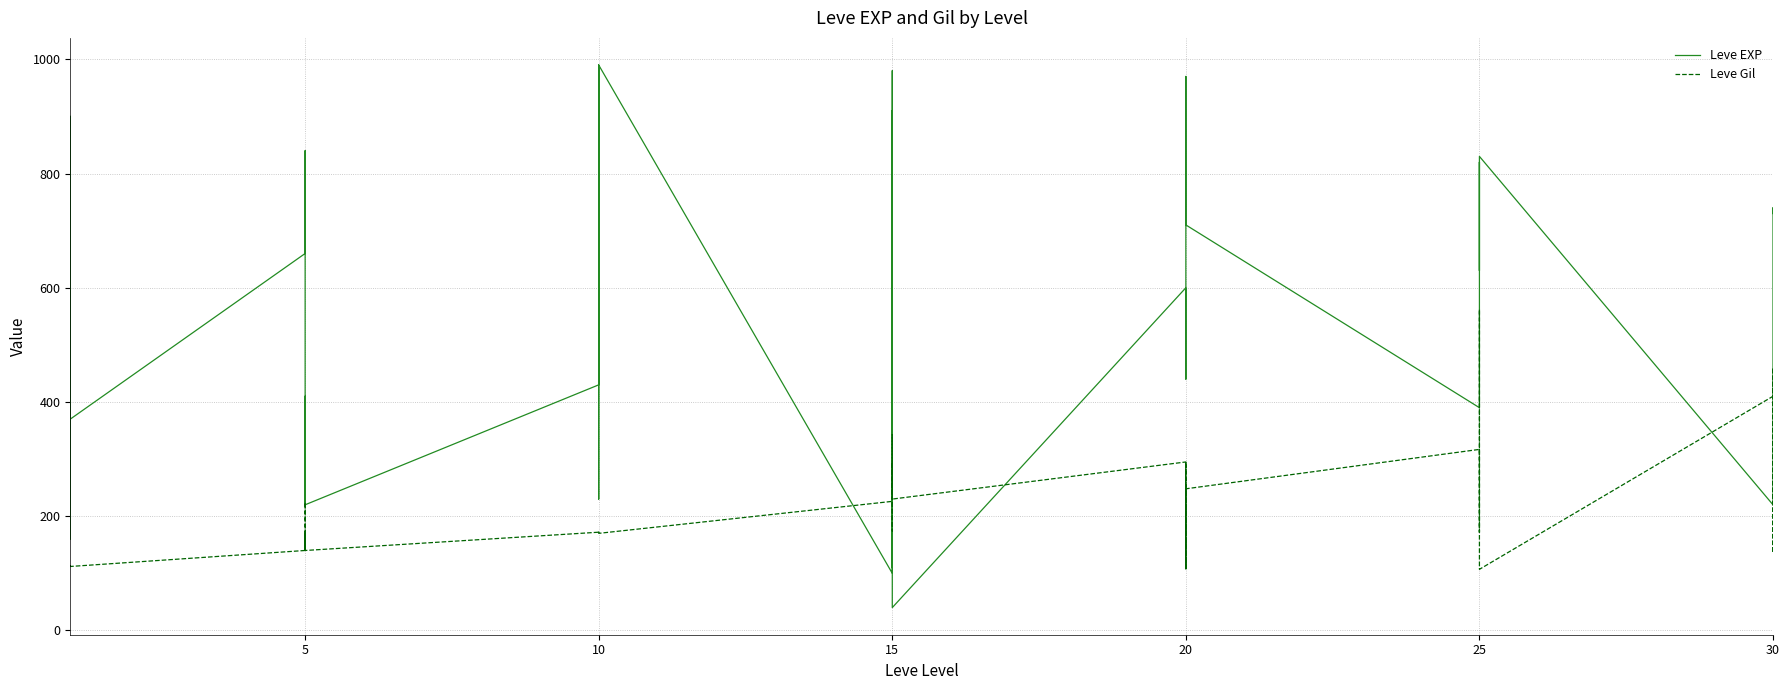

True or false: Leve Gil has more than 1 interior local peaks.

True